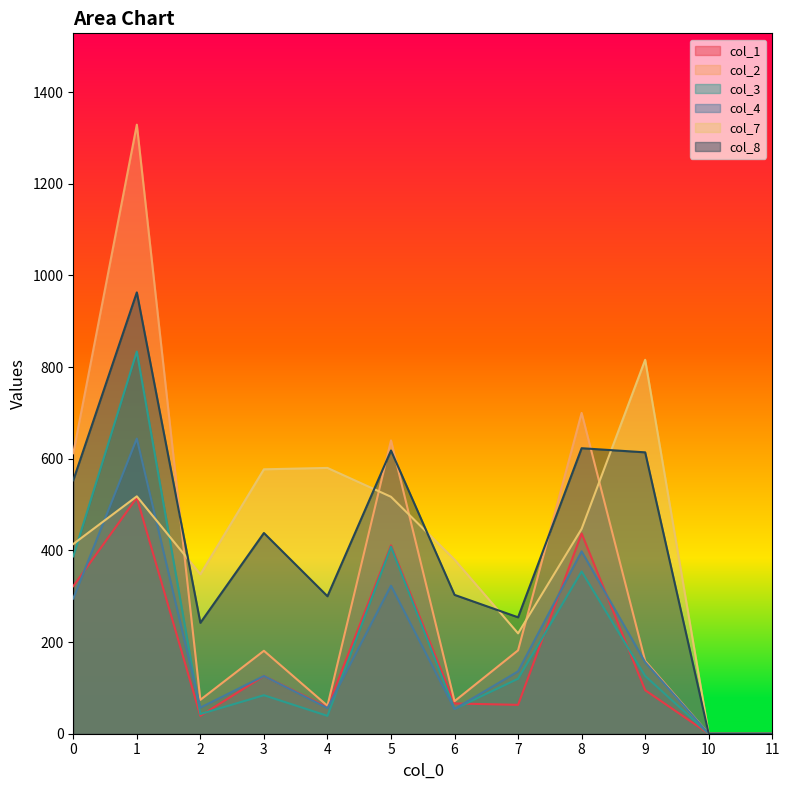

Reading left to right, what are all the values shown in this chart?

col_1: 0=322	1=515	2=39	3=126	4=58	5=411	6=66	7=63	8=437	9=95	10=0	11=0
col_2: 0=612	1=1329	2=74	3=181	4=61	5=640	6=71	7=182	8=700	9=159	10=0	11=0
col_3: 0=387	1=834	2=43	3=84	4=39	5=408	6=54	7=120	8=354	9=126	10=0	11=0
col_4: 0=295	1=644	2=57	3=126	4=56	5=323	6=54	7=136	8=398	9=156	10=0	11=0
col_7: 0=414	1=518	2=348	3=577	4=580	5=517	6=380	7=219	8=447	9=816	10=0	11=0
col_8: 0=553	1=963	2=242	3=438	4=300	5=618	6=303	7=254	8=623	9=614	10=0	11=0